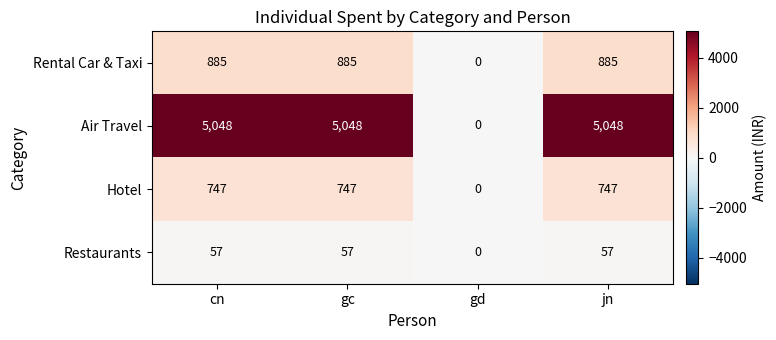

Which series changed the most between gd and jn?

Air Travel